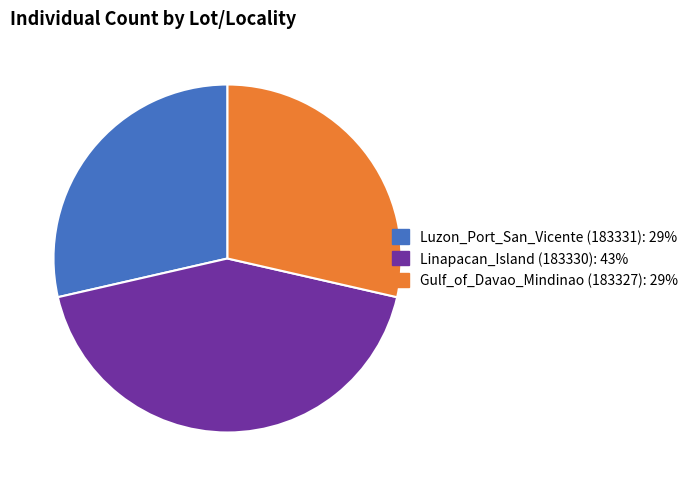

Approximately how many times larger is the value at Linapacan_Island (183330): 43% compared to Luzon_Port_San_Vicente (183331): 29%?

1.5